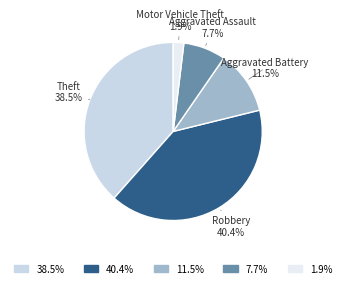

Count the number of slices in the pie.

5